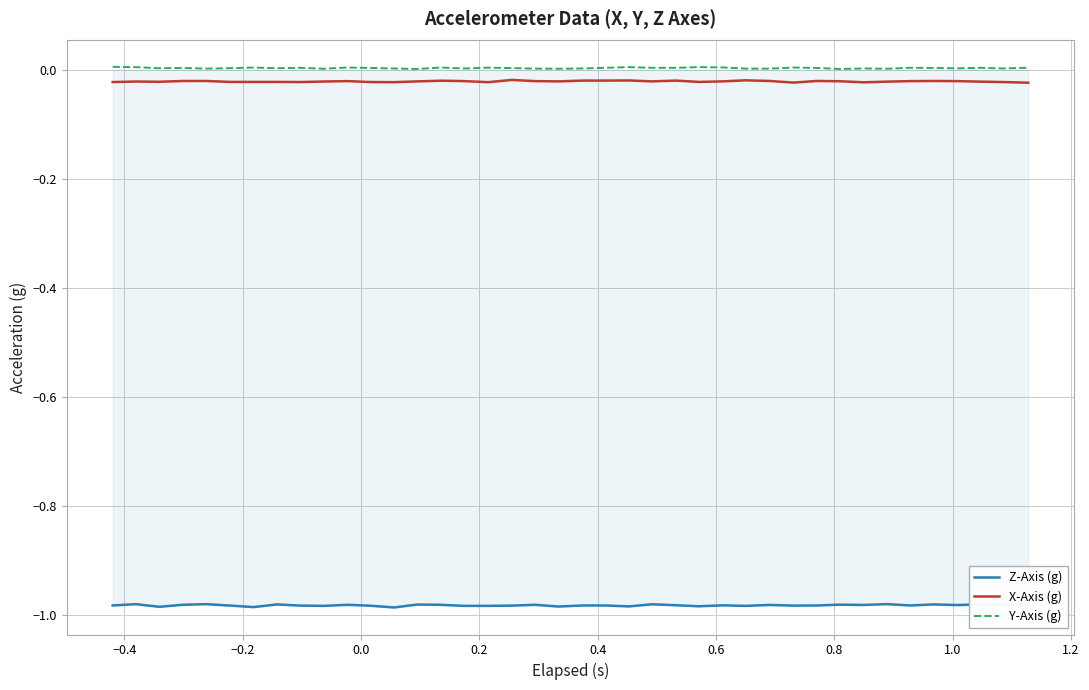

True or false: Y-Axis (g) and Z-Axis (g) cross at least once.

False